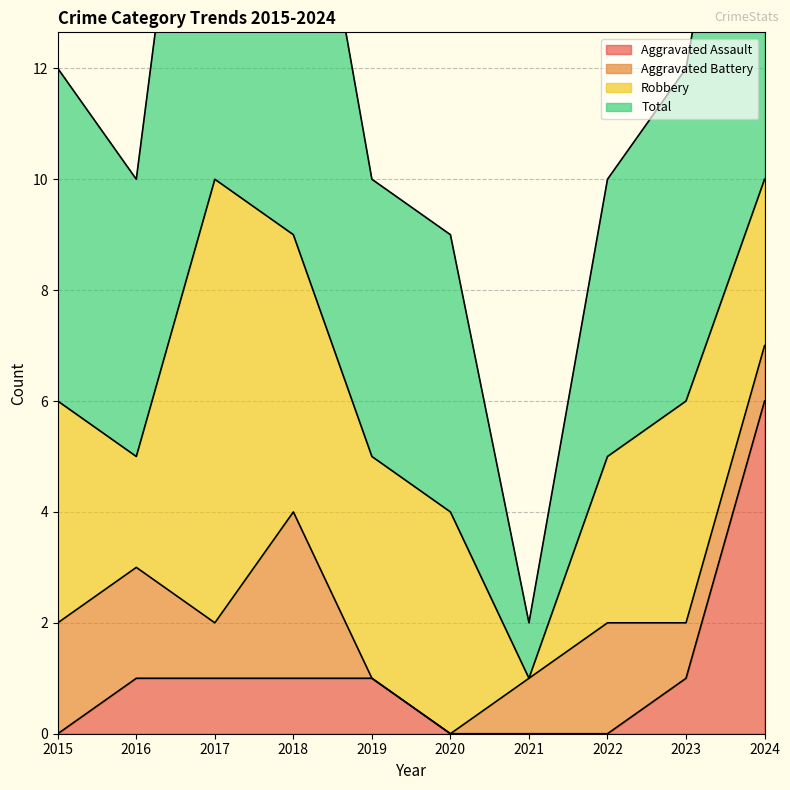

Does the chart have visible grid lines?

Yes